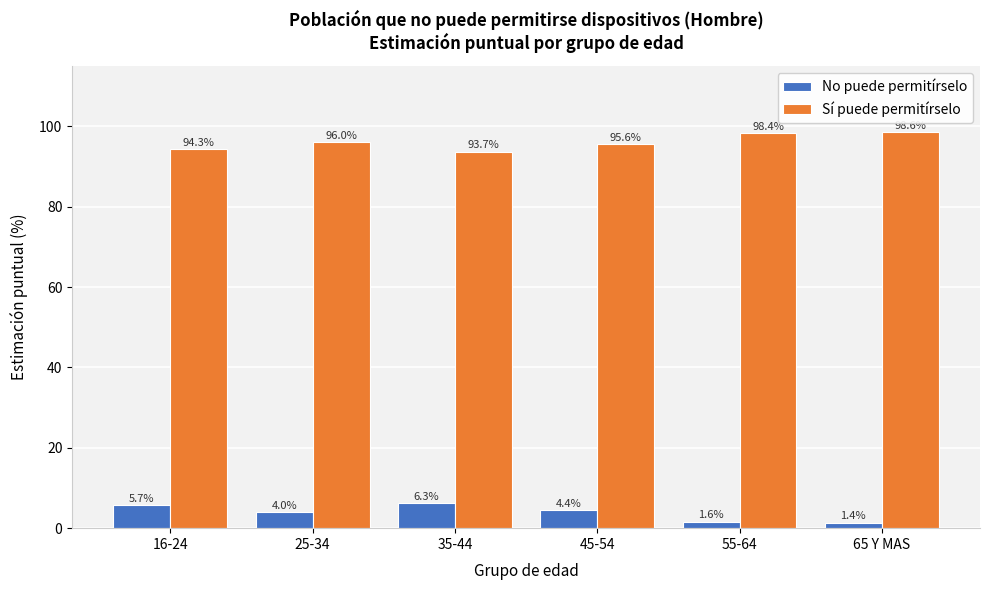

Reading left to right, list all the values displayed in this chart.

No puede permitírselo: 5.7	4.0	6.3	4.4	1.6	1.4
Sí puede permitírselo: 94.3	96.0	93.7	95.6	98.4	98.6